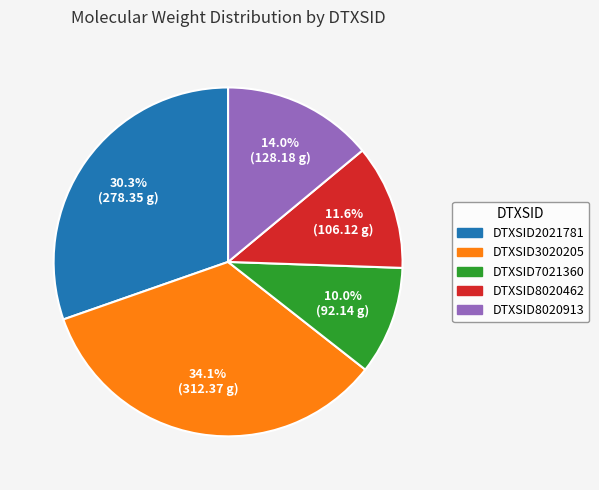

Combined, do DTXSID7021360 and DTXSID2021781 account for over 50%?

No